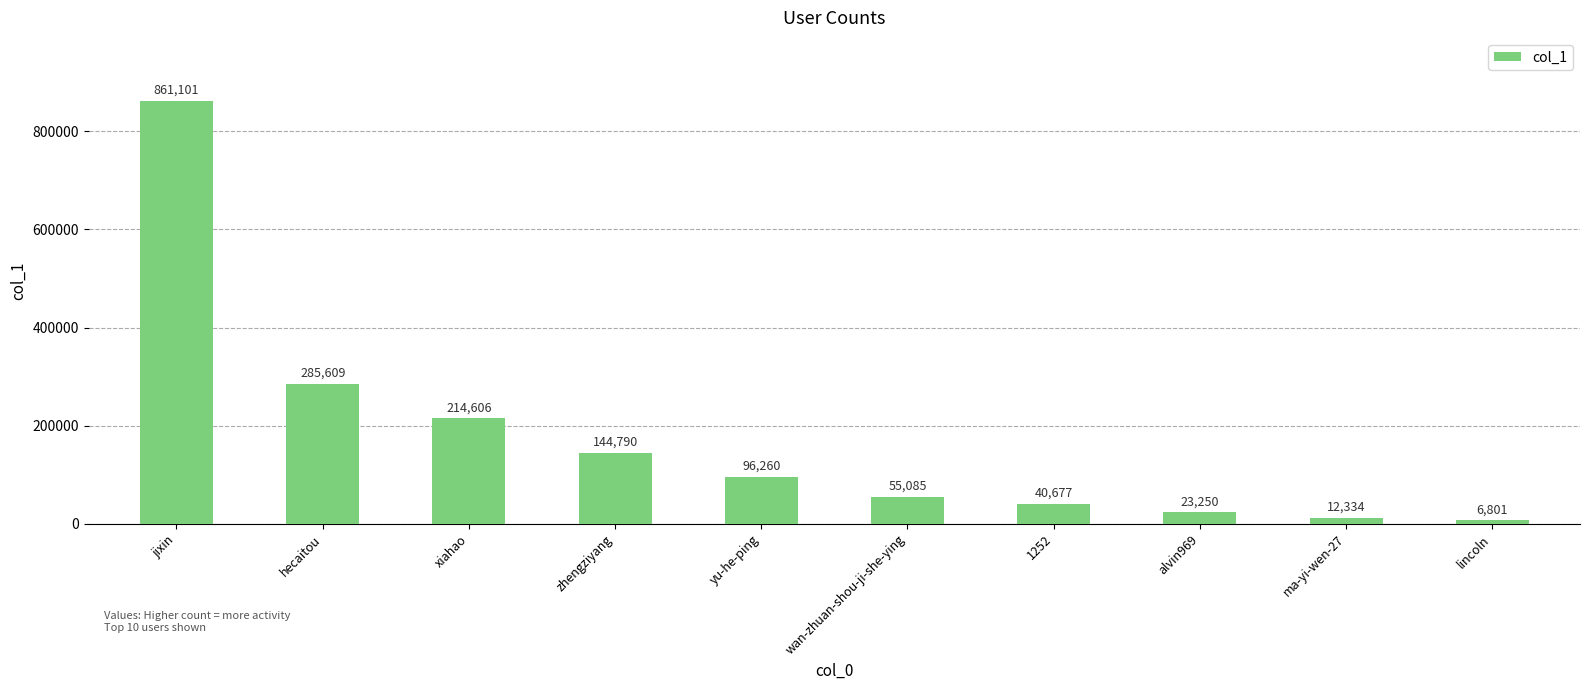

At which label is the value closest to 433951?

hecaitou